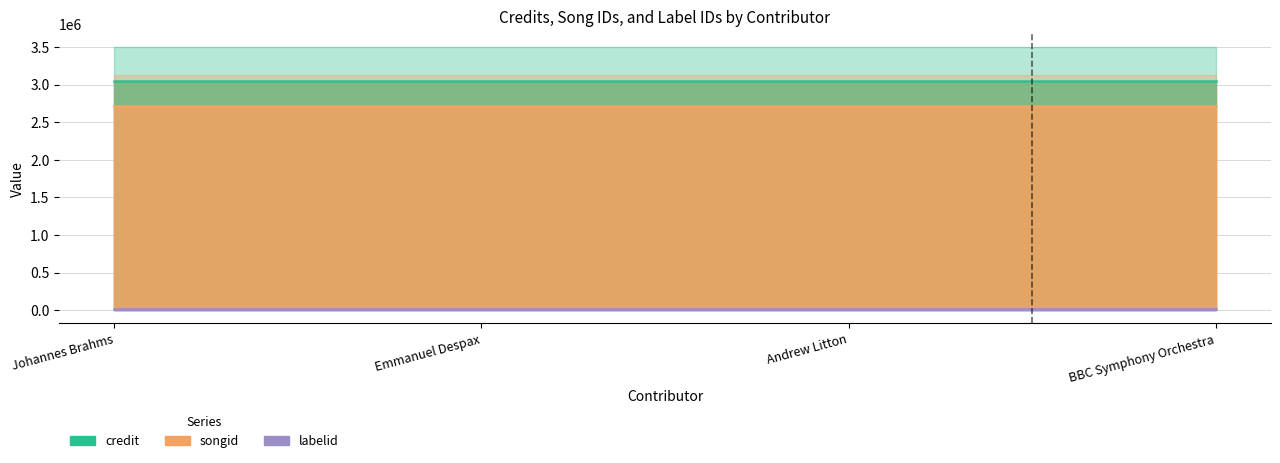

Does the chart display data point markers on the line(s)?

No